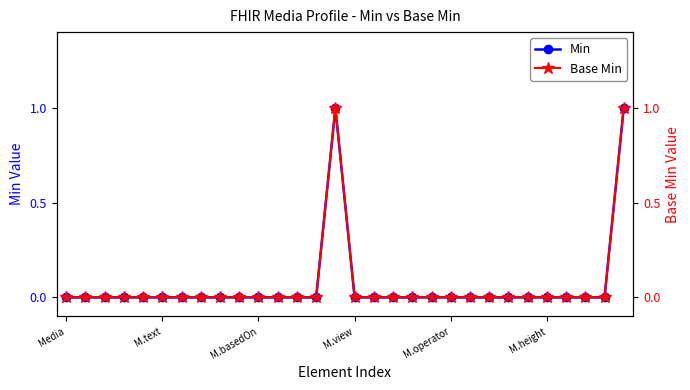

How many values in the Min series exceed 0?

2